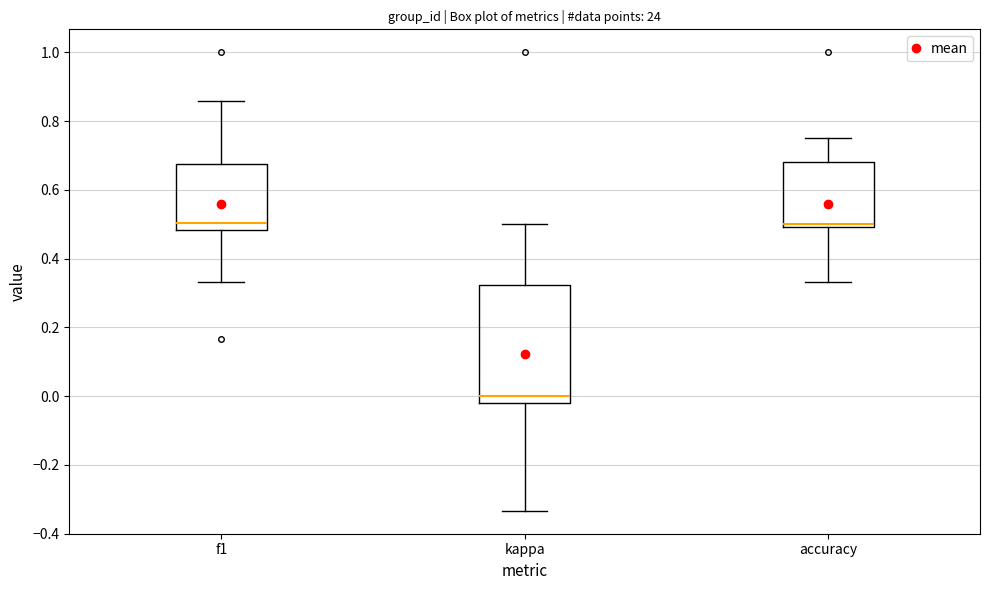

Reading left to right, transcribe this box plot: for each box, give where its median line is, the range the box spans, and where its two whiskers end, as read against the y-axis. The values are not printed on the chart, so give them approximately, as read against the axis.

f1: median 0.50, box 0.48 to 0.68, whiskers 0.34 to 0.86
kappa: median 0.00, box -0.02 to 0.32, whiskers -0.34 to 0.50
accuracy: median 0.50 (just above the box's lower edge), box 0.50 to 0.68, whiskers 0.34 to 0.76